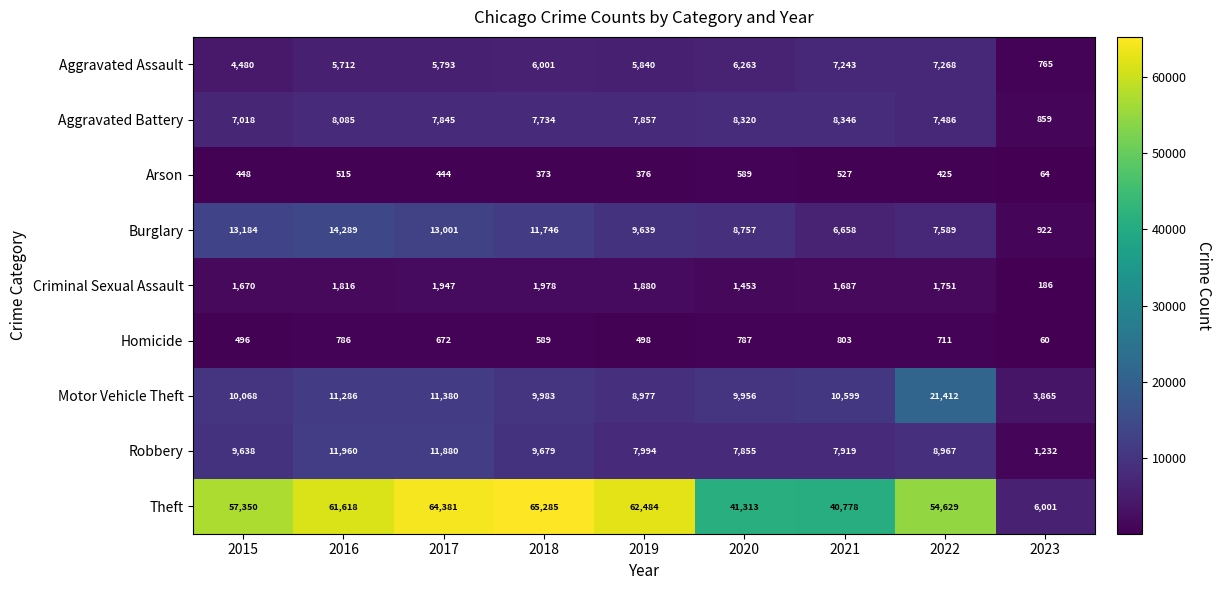

What is the difference between the maximum and minimum values in the Theft series?

59284